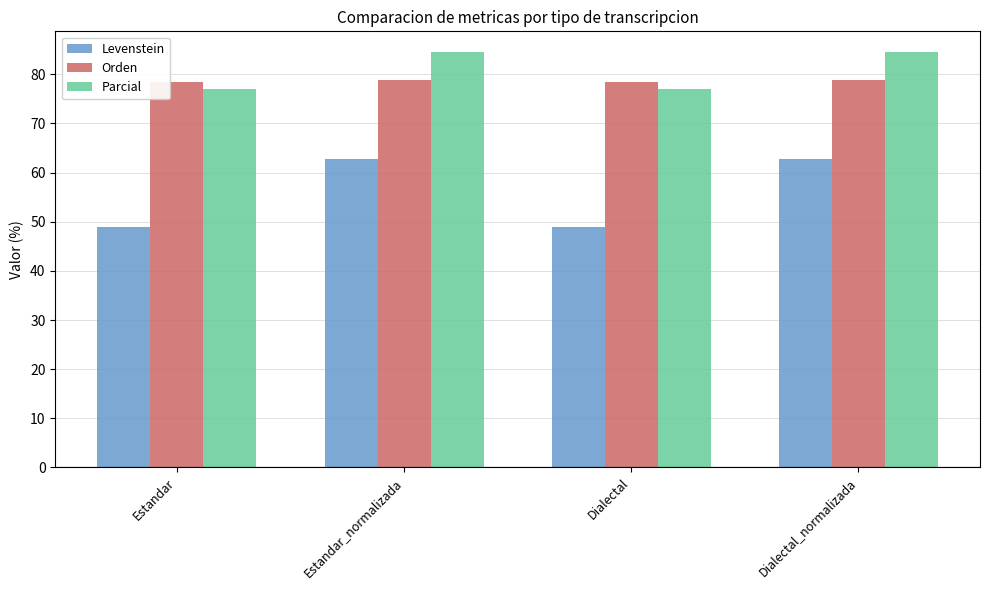

Is the value of Parcial at Dialectal_normalizada greater than the value of Levenstein at Estandar?

Yes